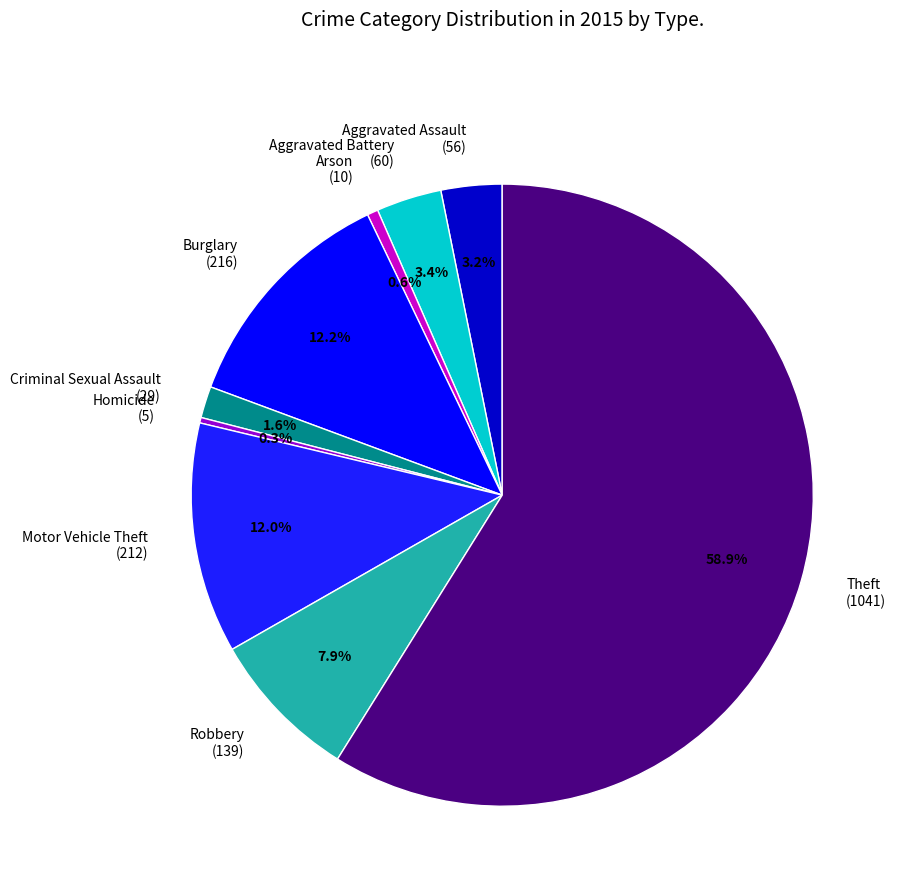

Which has a higher value, Robbery (139) or Theft (1041)?

Theft (1041)